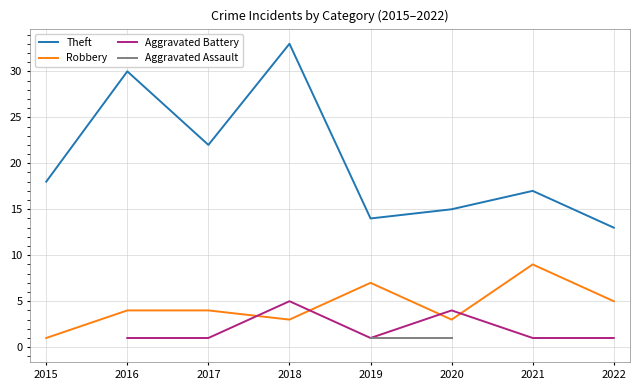

How many values in the Robbery series exceed 4?

3